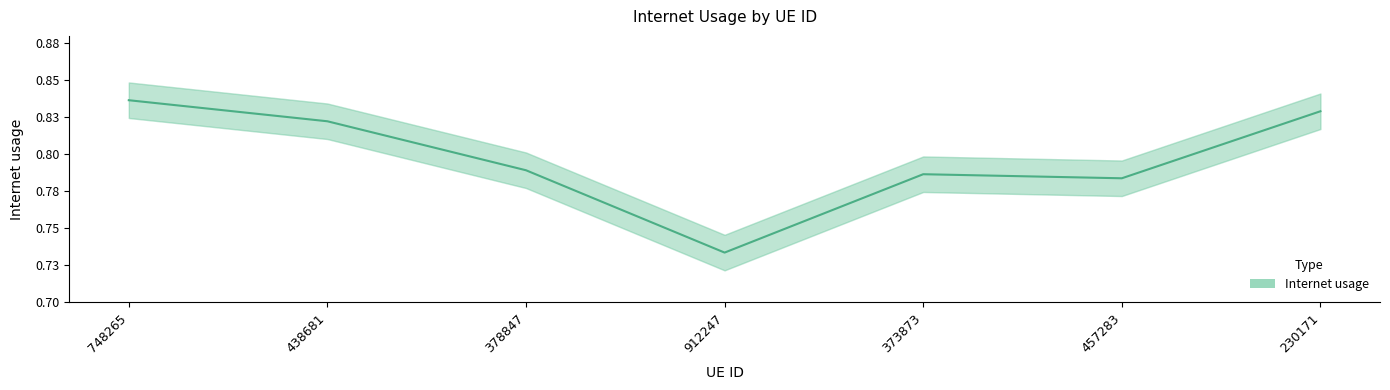

What is the label of the 7th point from the right?

748265